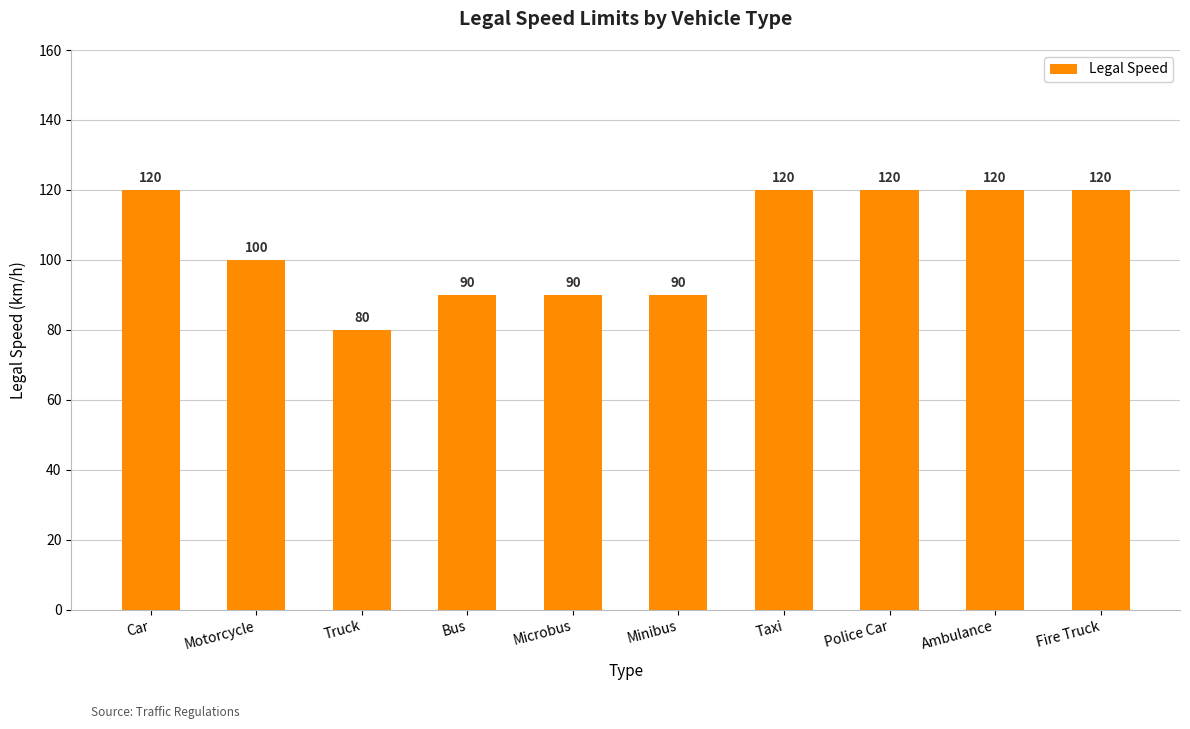

Reading left to right, what are all the values shown in this chart?

120	100	80	90	90	90	120	120	120	120